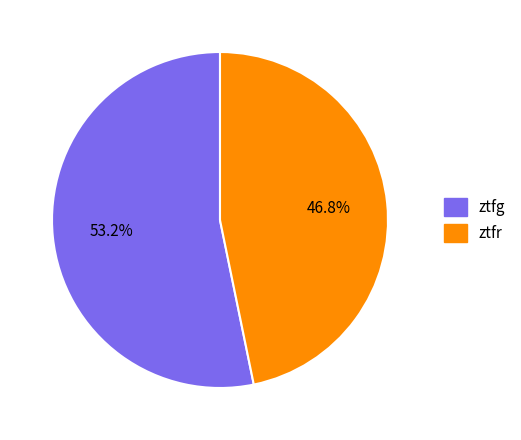

Rank the categories by value from lowest to highest.

ztfr, ztfg